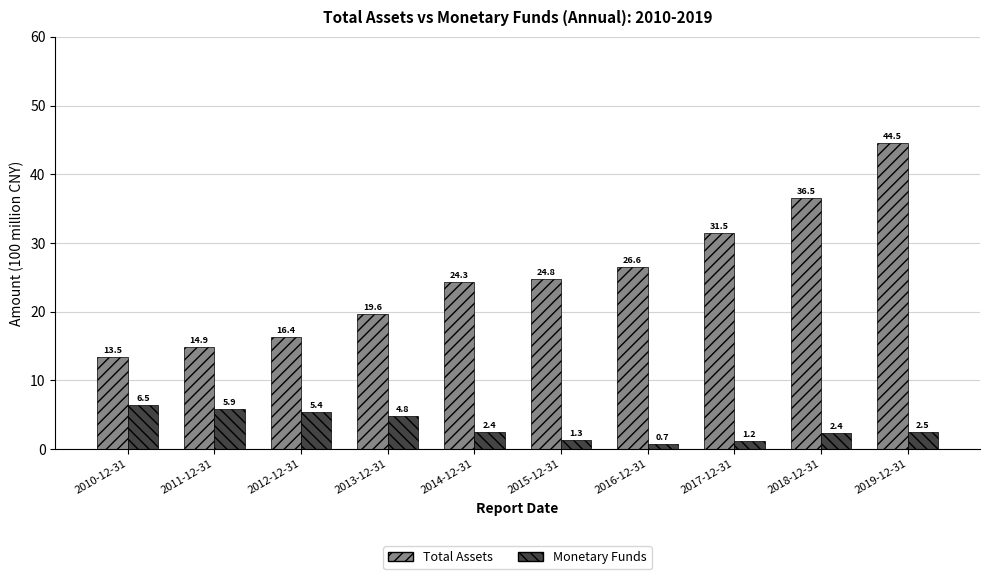

At which label does Total Assets first exceed 24?

2014-12-31